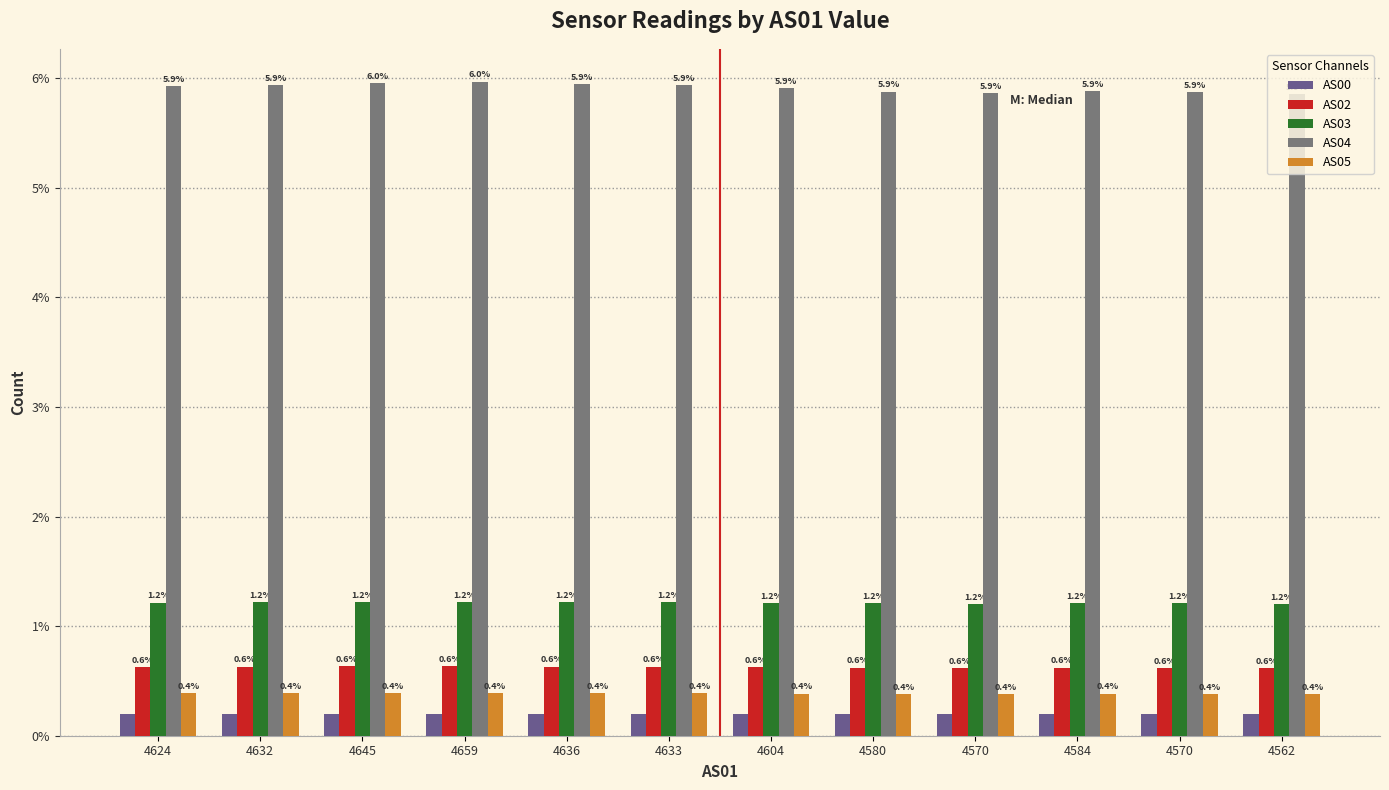

At which label does AS05 reach its minimum?

4562